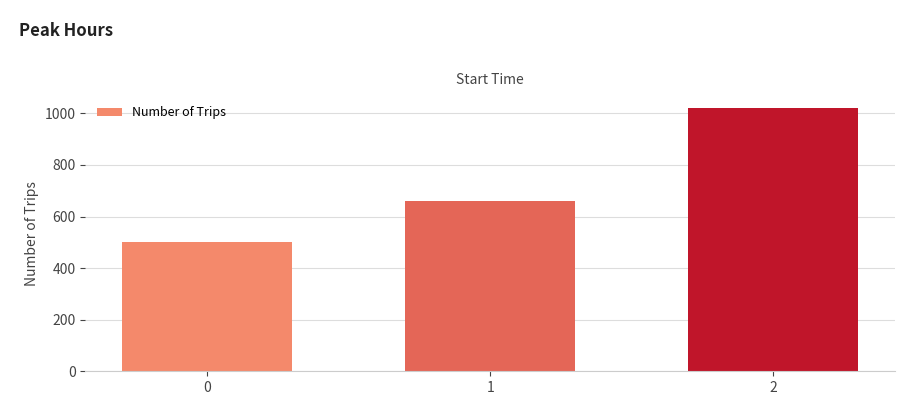

Reading left to right, extract all data points from this chart.

0=500	1=660	2=1020